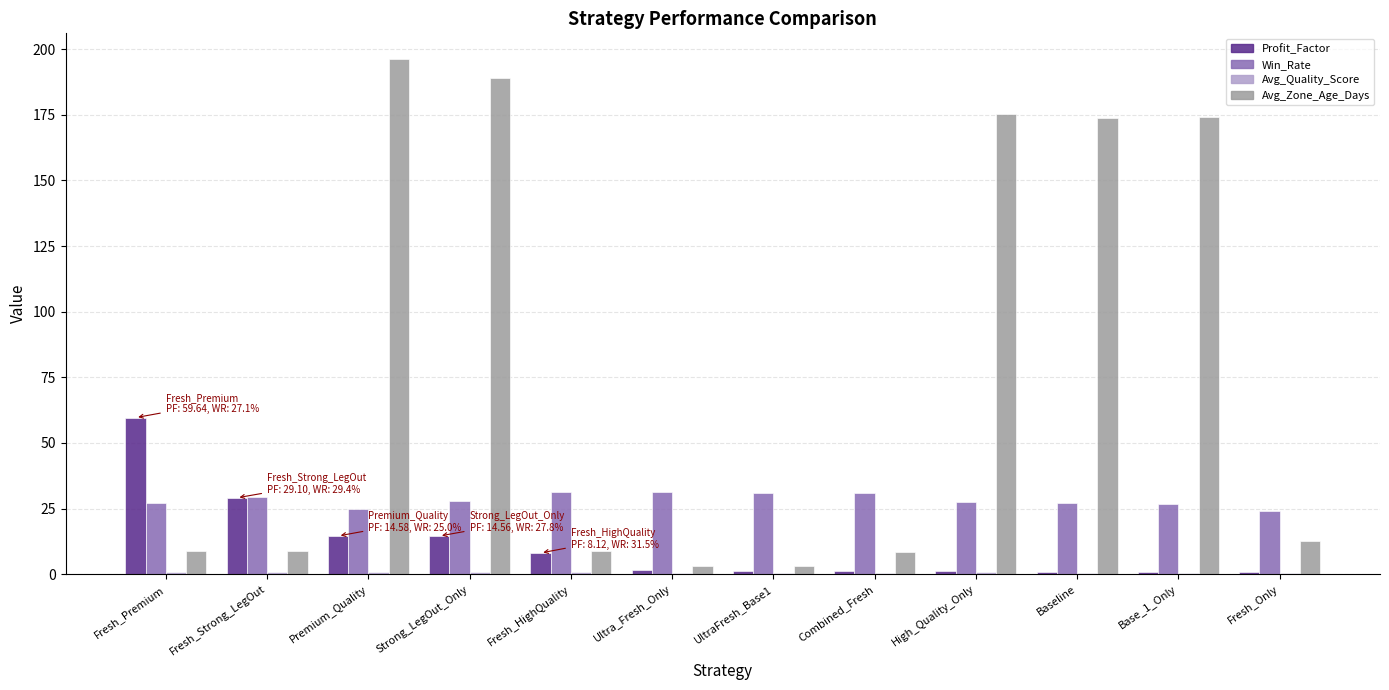

Where is Avg_Zone_Age_Days nearest to the value 99?

Baseline